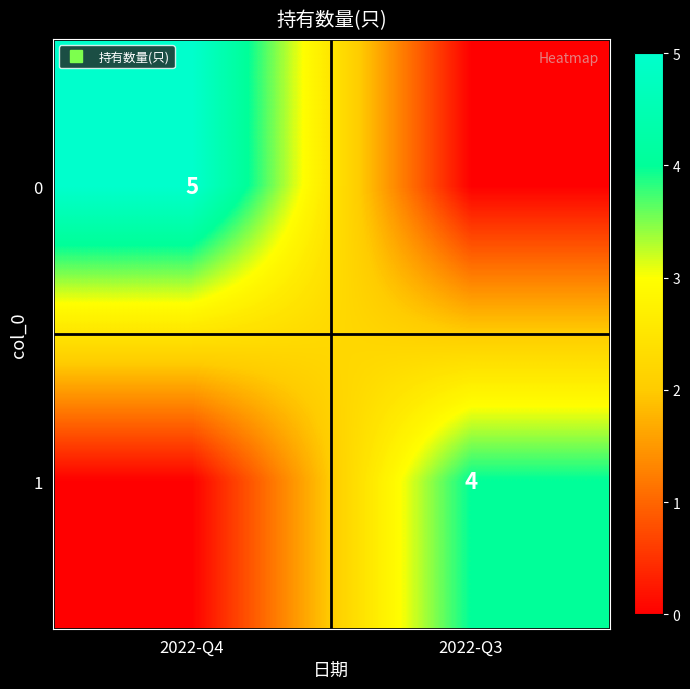

What is the difference between the 1 values at 2022-Q3 and 2022-Q4?

4